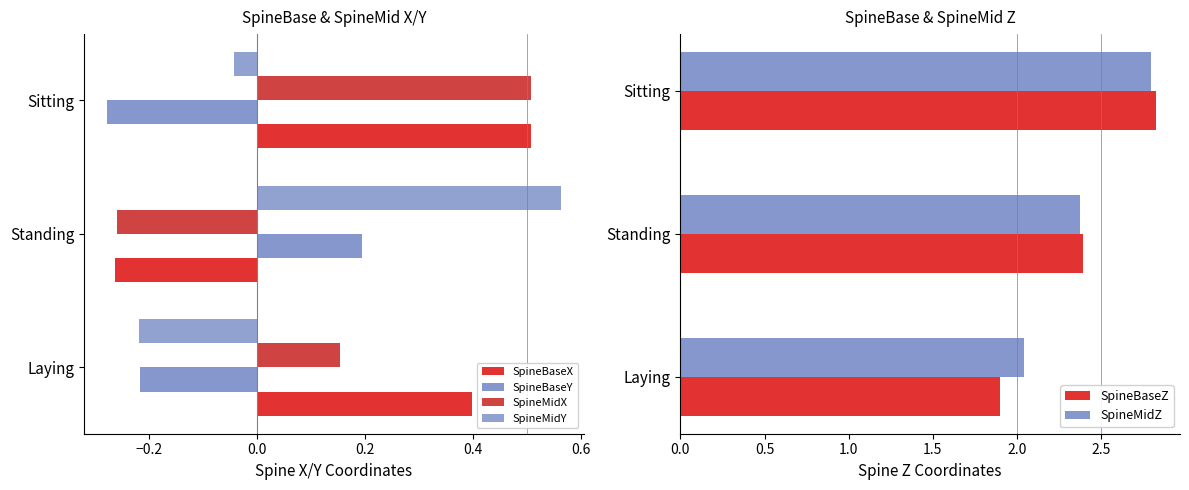

How many data points in SpineBaseX are less than 0?

1